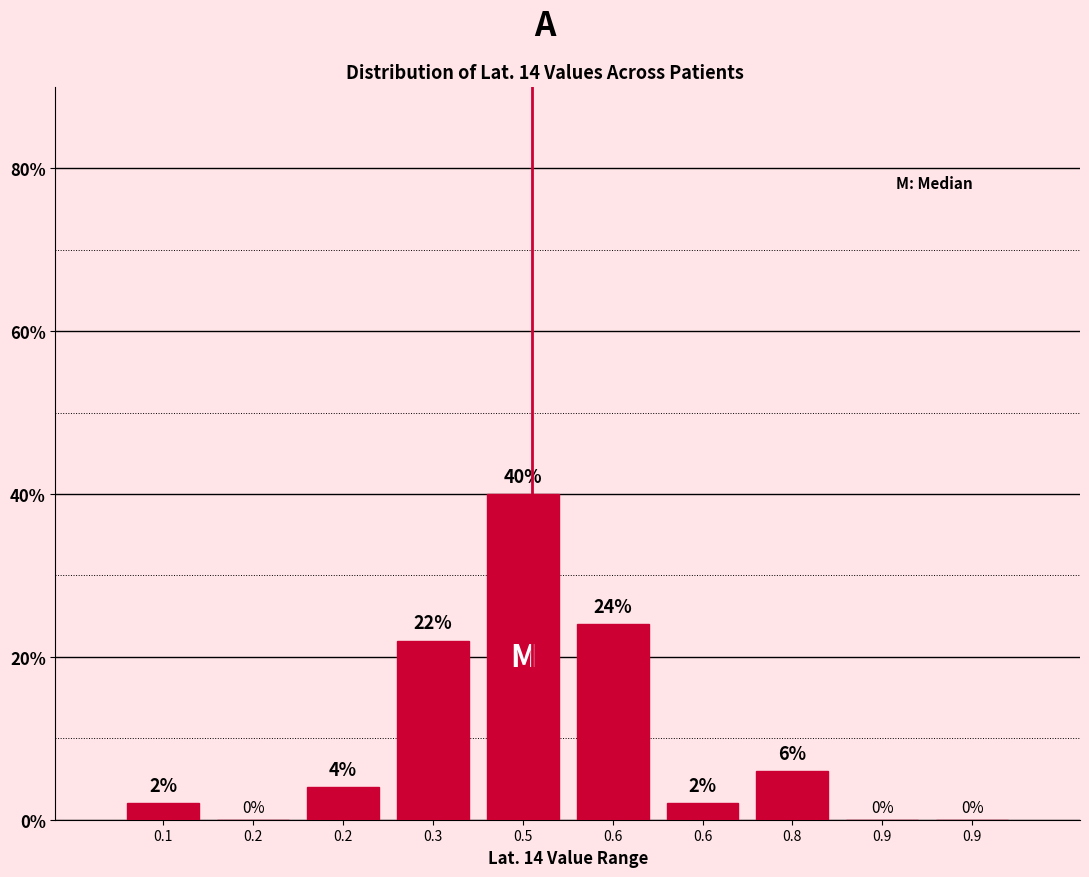

How many values are above zero?

7